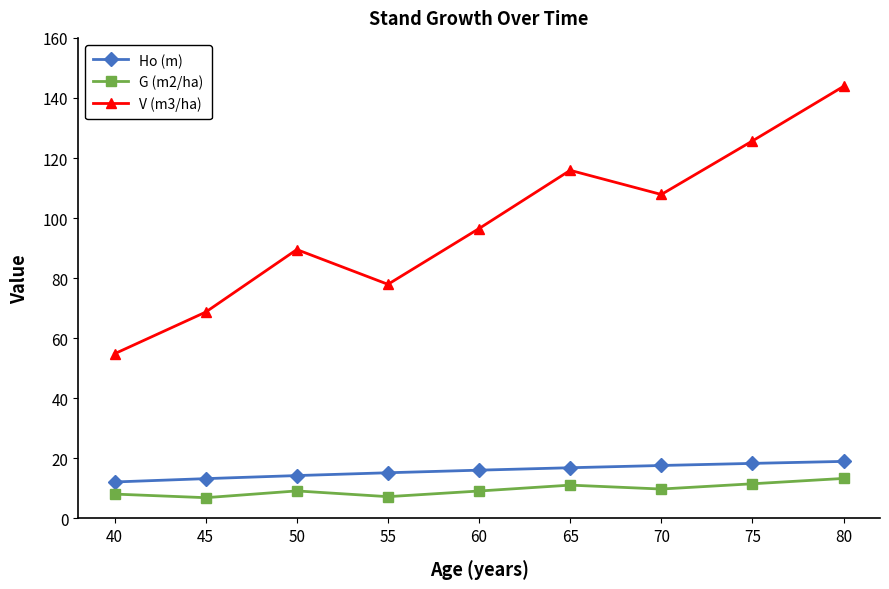

What is the total value across all series at 75?

155.6